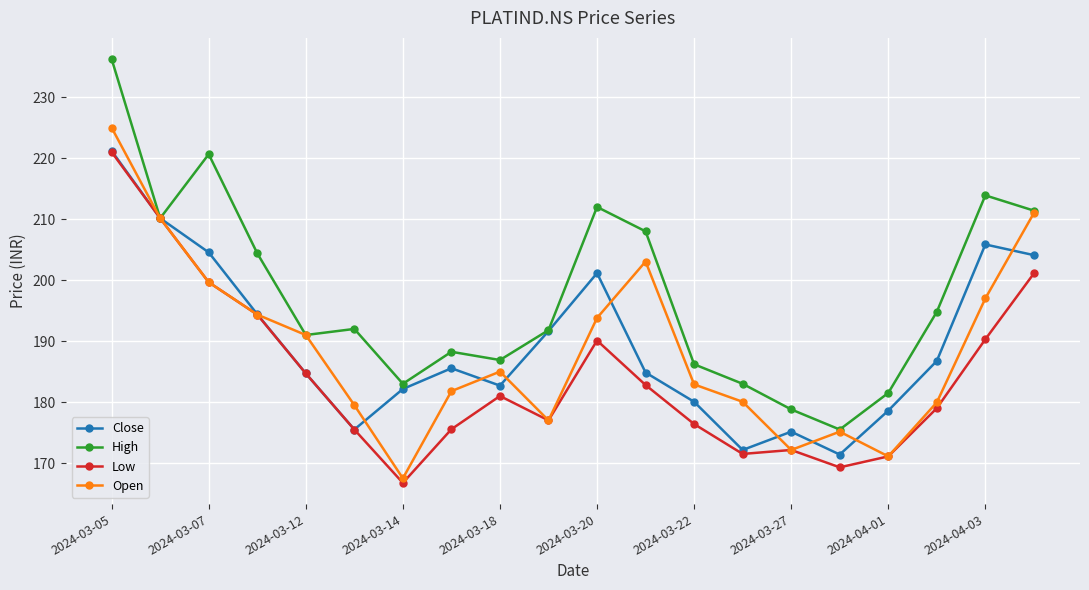

True or false: Open has more than 1 interior local peaks.

True